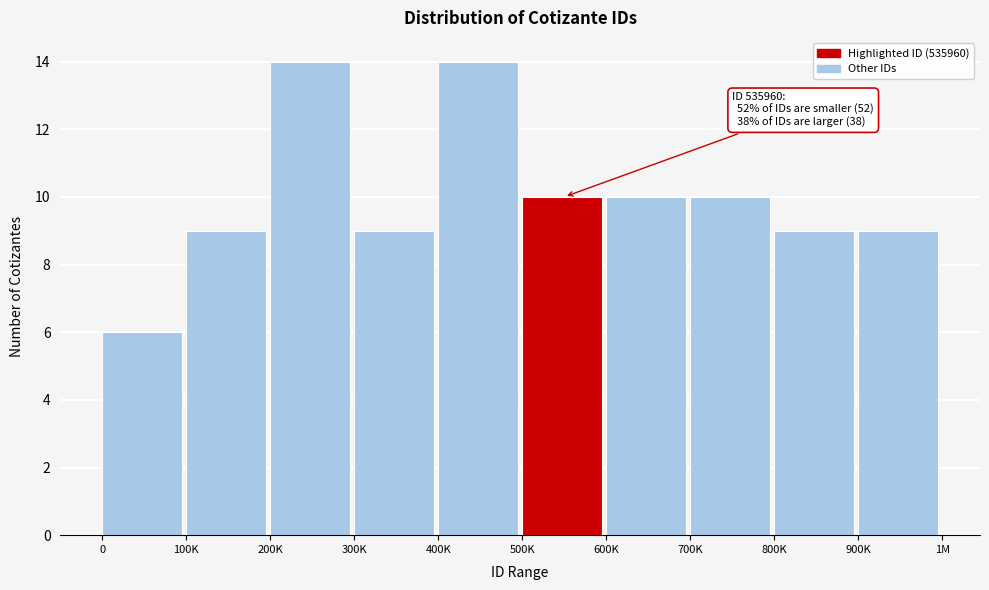

Reading left to right, transcribe all the data shown in this chart.

0=6	100K=9	200K=14	300K=9	400K=14	500K=10	600K=10	700K=10	800K=9	900K=9